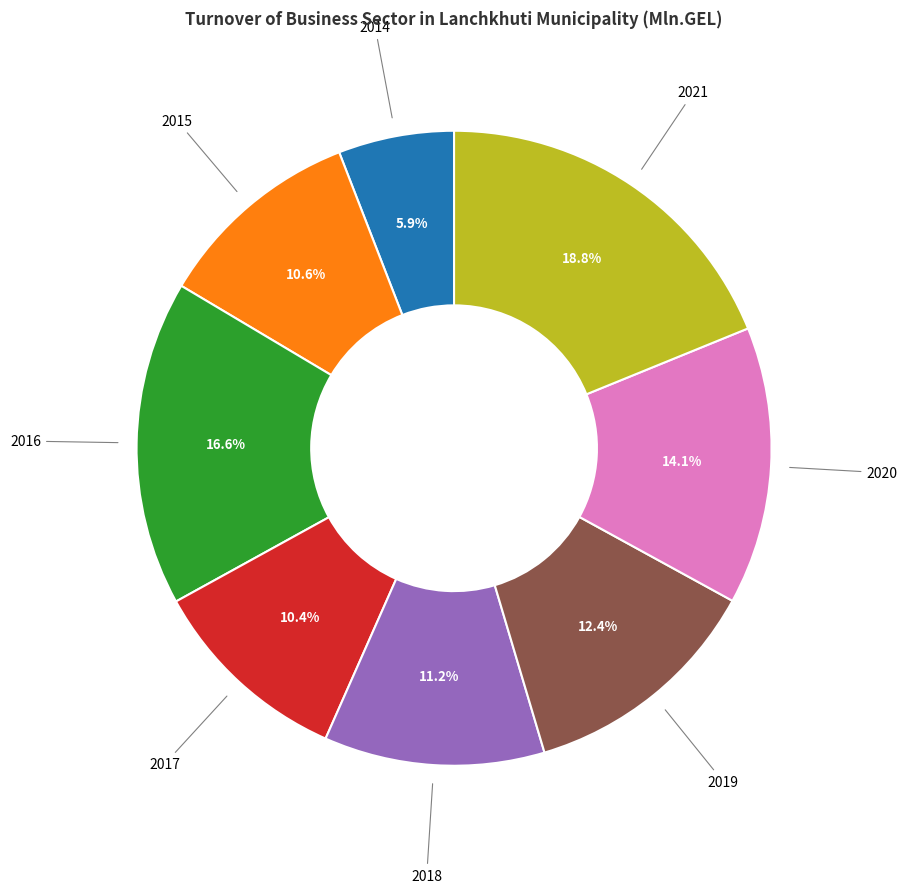

Is there a majority slice in this chart?

No